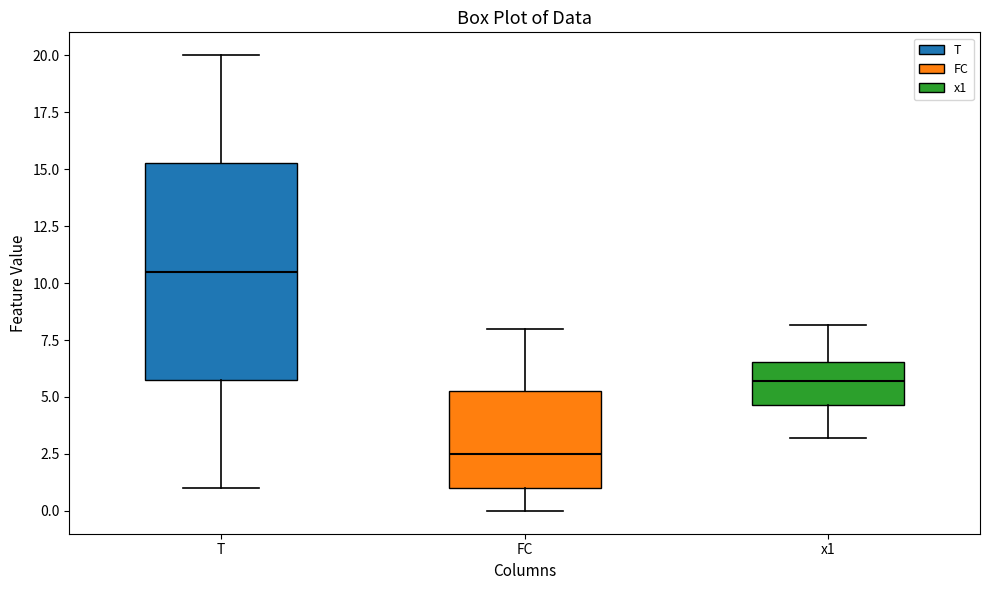

Reading left to right, read every box against the y-axis: the position of its median line, the range the box covers, and the ends of its whiskers. The values are not printed on the chart, so give them approximately, as read against the axis.

T: median 10.5, box 6.0 to 15.5, whiskers 1.0 to 20.0
FC: median 2.5, box 1.0 to 5.5, whiskers 0.0 to 8.0
x1: median 5.5, box 4.5 to 6.5, whiskers 3.0 to 8.0